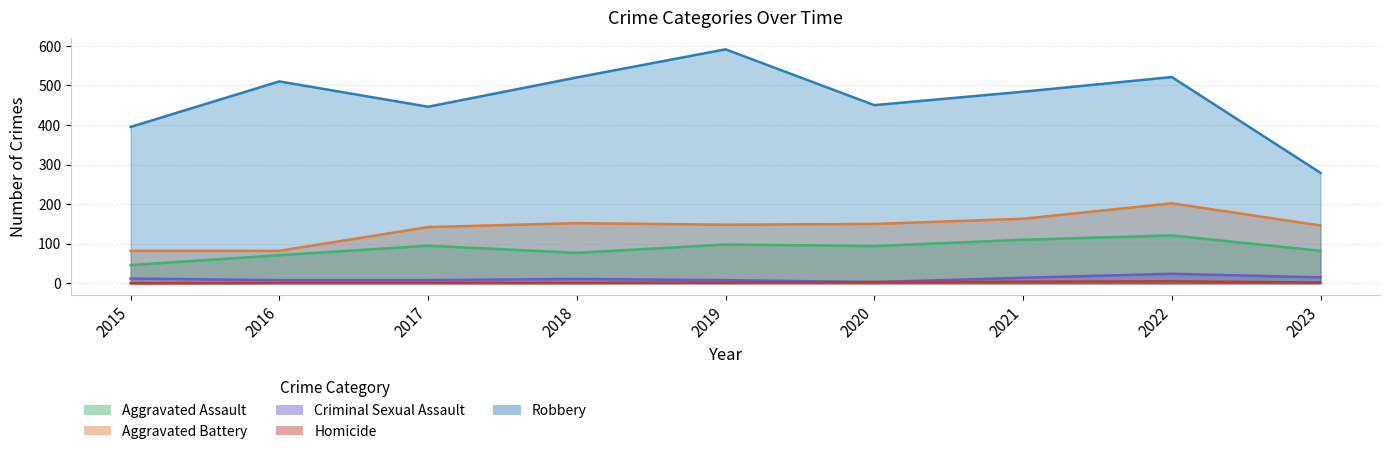

Reading left to right, list all the values displayed in this chart.

Aggravated Assault: 46	71	95	77	98	94	110	121	82
Aggravated Battery: 82	82	142	152	148	150	163	202	146
Criminal Sexual Assault: 12	8	8	11	8	3	14	24	15
Homicide: 0	1	1	1	2	3	4	5	2
Robbery: 395	510	446	520	591	450	484	521	279